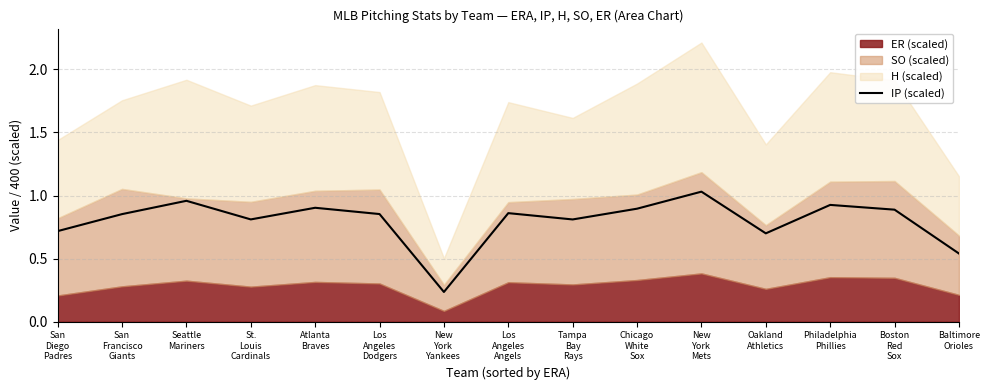

The chart shows a value of 0.5 at Los
Angeles
Angels. True or false?

False